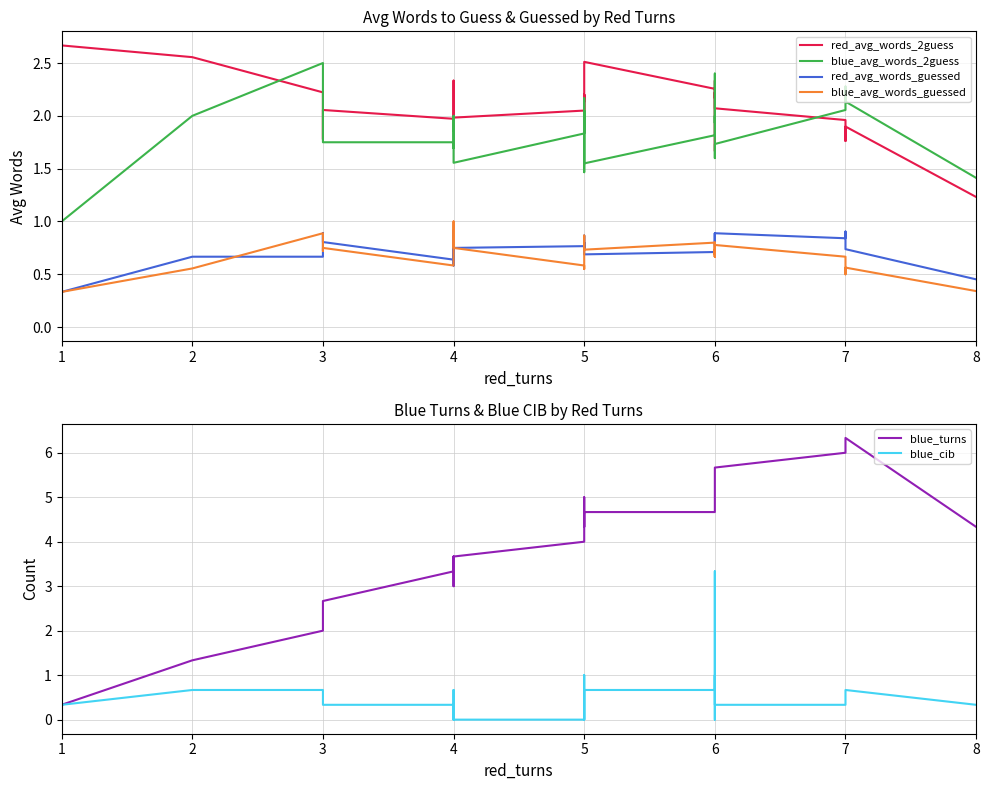

True or false: blue_avg_words_2guess and blue_cib intersect in this chart.

True